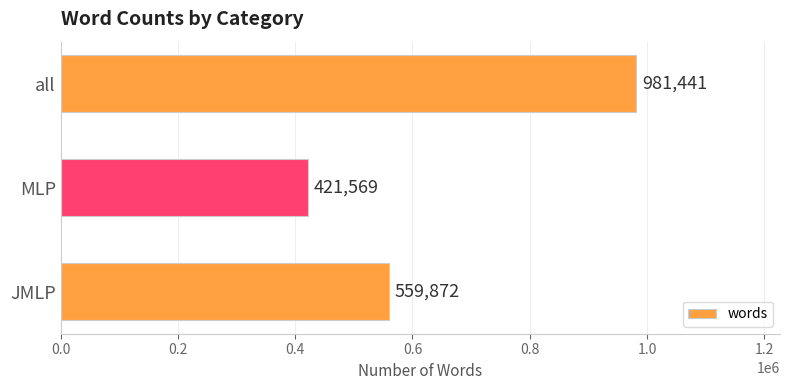

True or false: the data shows 582918 at MLP.

False